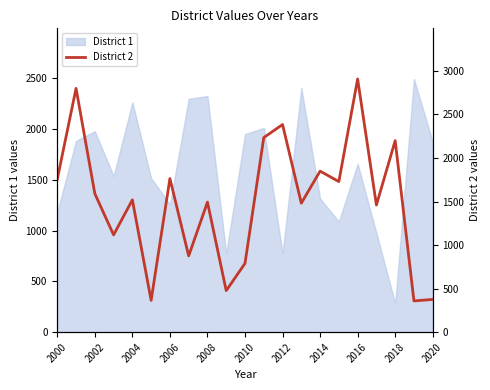

What position from the left is 11?

12